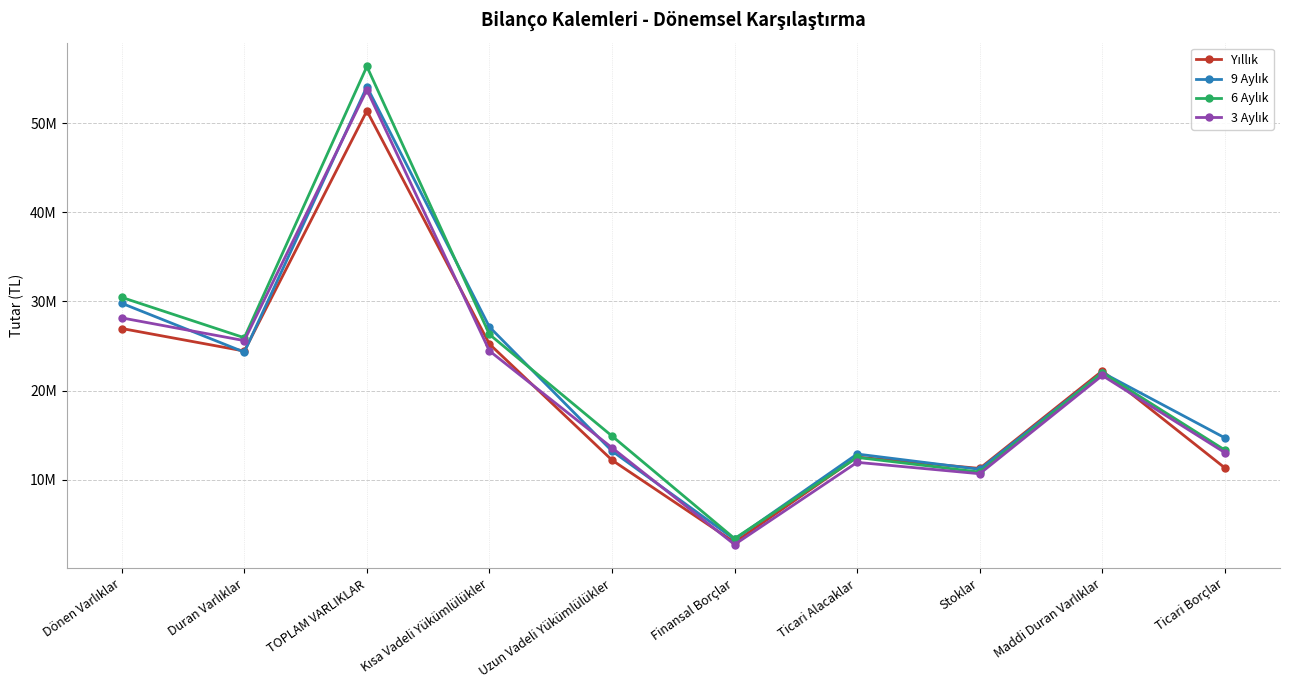

What is the minimum value for 9 Aylık?

3294090